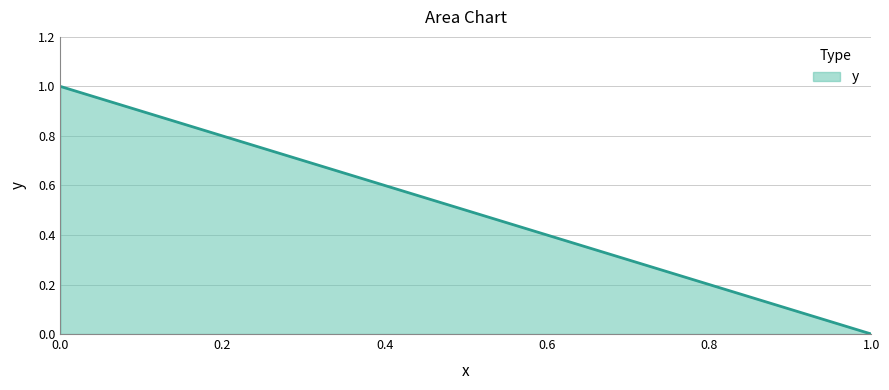

True or false: there are more than 0 points higher than both neighbors.

False